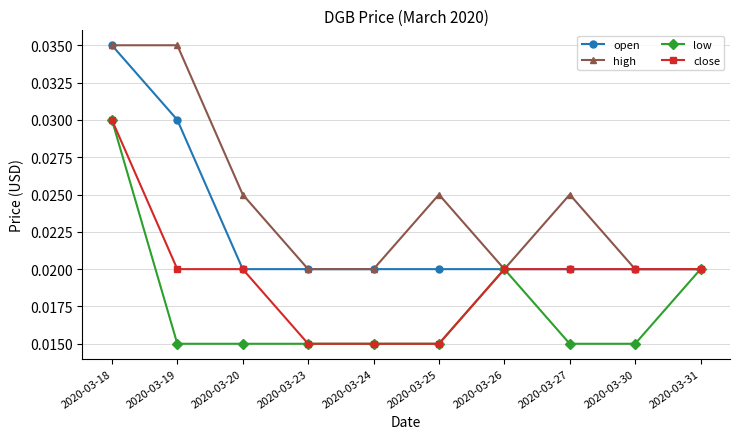

How many open values are between 0 and 1?

10